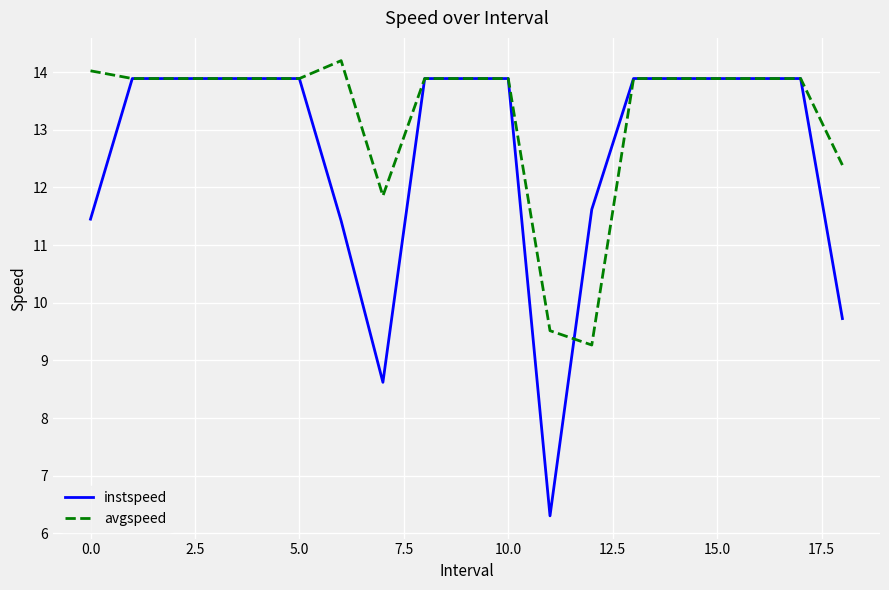

What is the greatest value displayed?

14.2